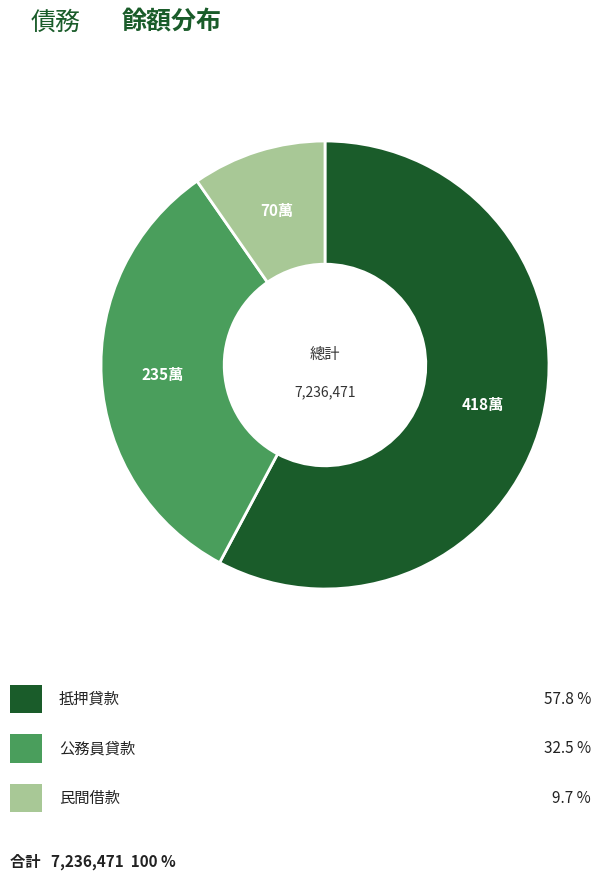

Is there any slice that represents more than half of the pie?

Yes